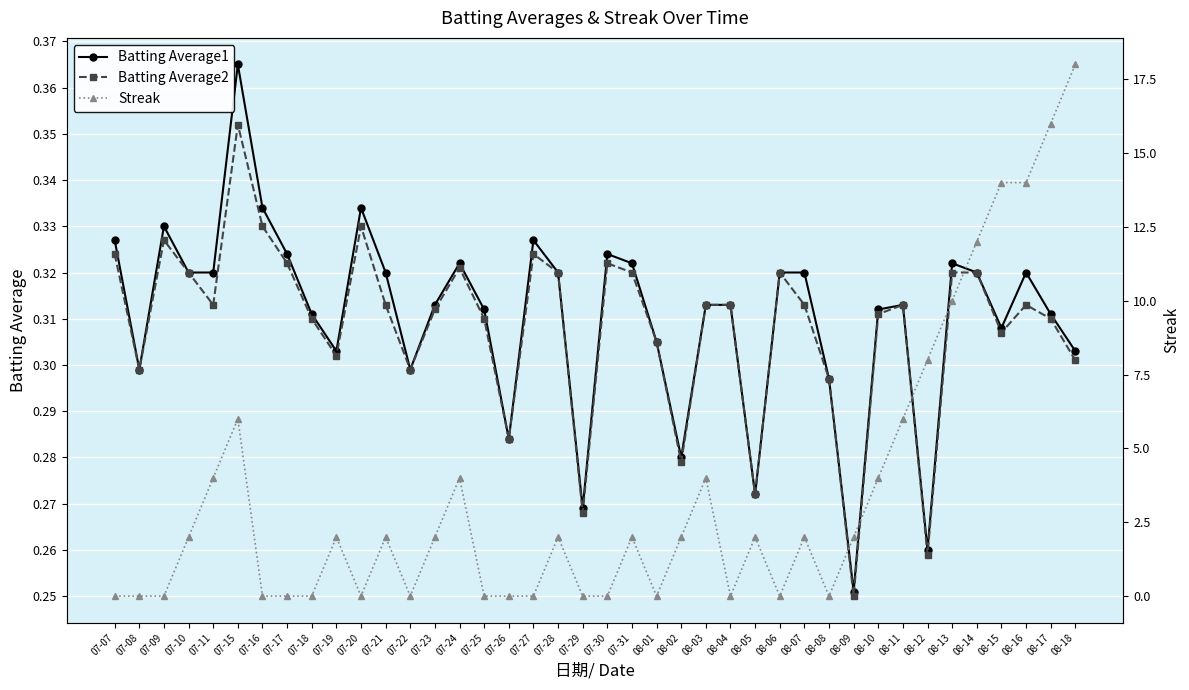

Reading right to left, extract all data points from this chart.

Batting Average1: 0.3	0.3	0.3	0.3	0.3	0.3	0.3	0.3	0.3	0.3	0.3	0.3	0.3	0.3	0.3	0.3	0.3	0.3	0.3	0.3	0.3	0.3	0.3	0.3	0.3	0.3	0.3	0.3	0.3	0.3	0.3	0.3	0.3	0.3	0.4	0.3	0.3	0.3	0.3	0.3
Batting Average2: 0.3	0.3	0.3	0.3	0.3	0.3	0.3	0.3	0.3	0.2	0.3	0.3	0.3	0.3	0.3	0.3	0.3	0.3	0.3	0.3	0.3	0.3	0.3	0.3	0.3	0.3	0.3	0.3	0.3	0.3	0.3	0.3	0.3	0.3	0.4	0.3	0.3	0.3	0.3	0.3
Streak: 18.0	16.0	14.0	14.0	12.0	10.0	8.0	6.0	4.0	2.0	0.0	2.0	0.0	2.0	0.0	4.0	2.0	0.0	2.0	0.0	0.0	2.0	0.0	0.0	0.0	4.0	2.0	0.0	2.0	0.0	2.0	0.0	0.0	0.0	6.0	4.0	2.0	0.0	0.0	0.0